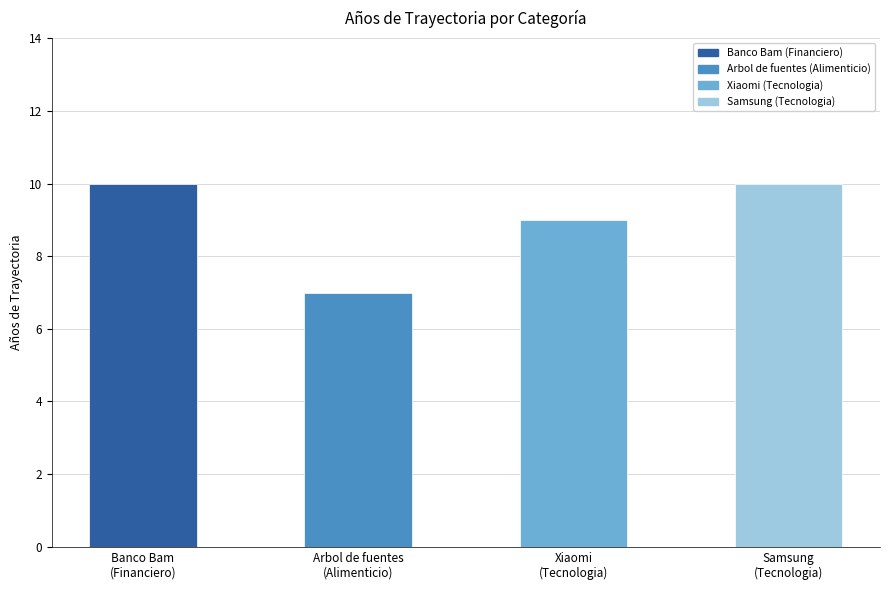

What is the sum of all values?

36